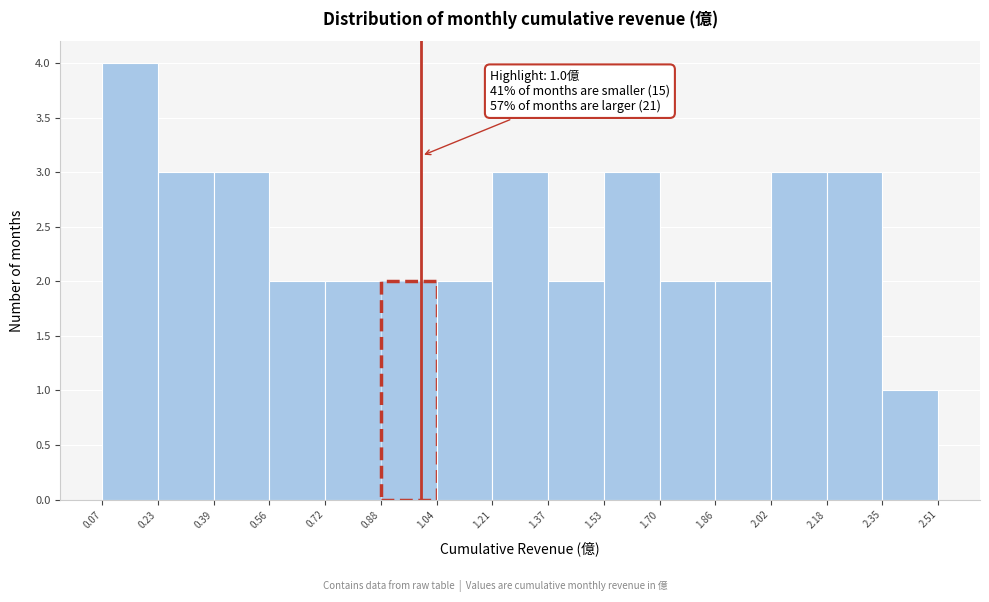

Which range on the x-axis has the tallest bar?

0.07 to 0.23